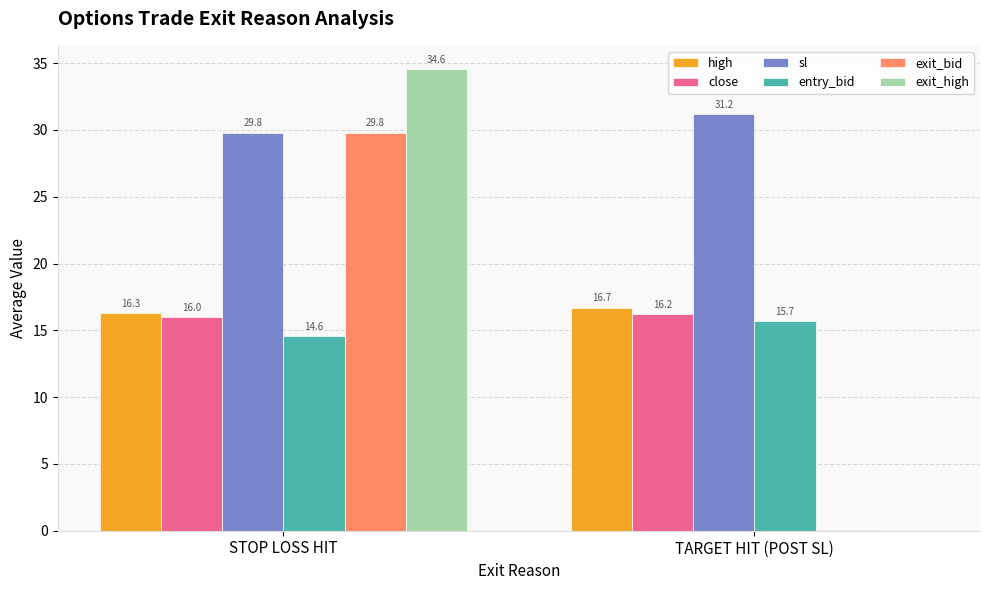

The value of close at STOP LOSS HIT is 16.0. True or false?

True